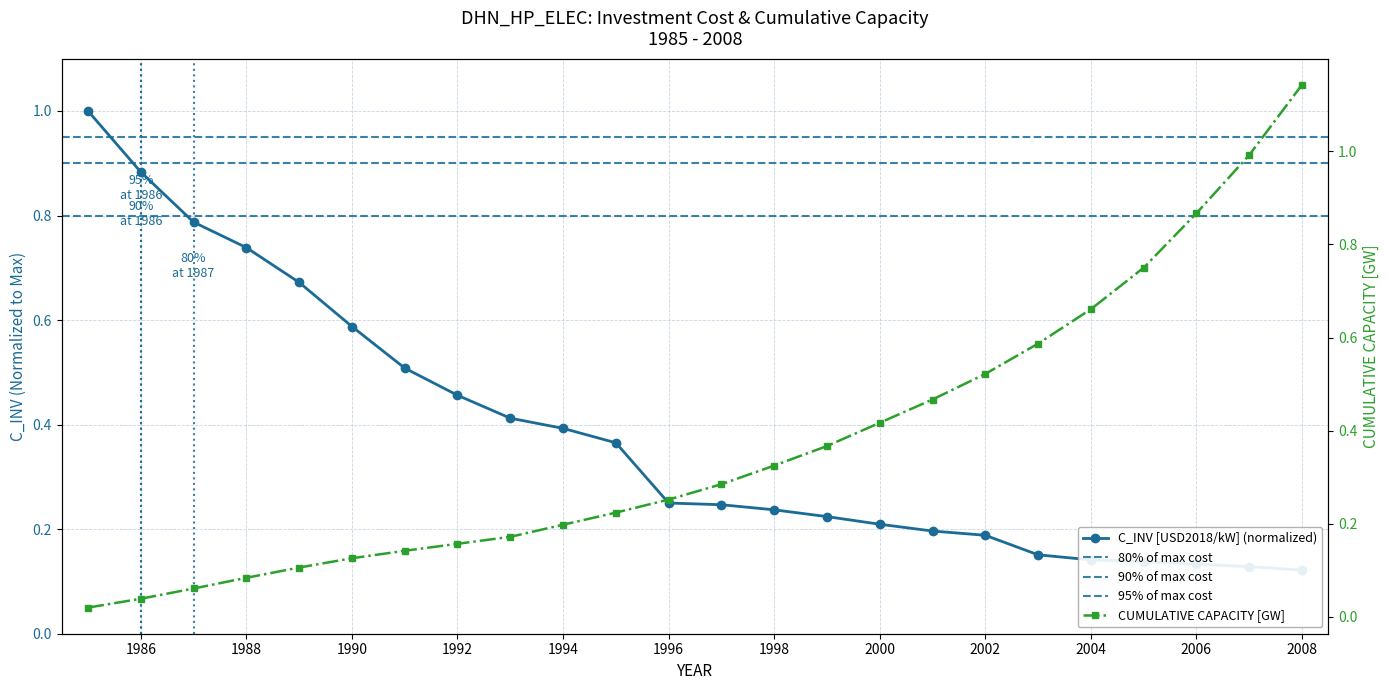

List the labels in order of CUMULATIVE CAPACITY [GW] value, smallest first.

1985, 1986, 1987, 1988, 1989, 1990, 1991, 1992, 1993, 1994, 1995, 1996, 1997, 1998, 1999, 2000, 2001, 2002, 2003, 2004, 2005, 2006, 2007, 2008